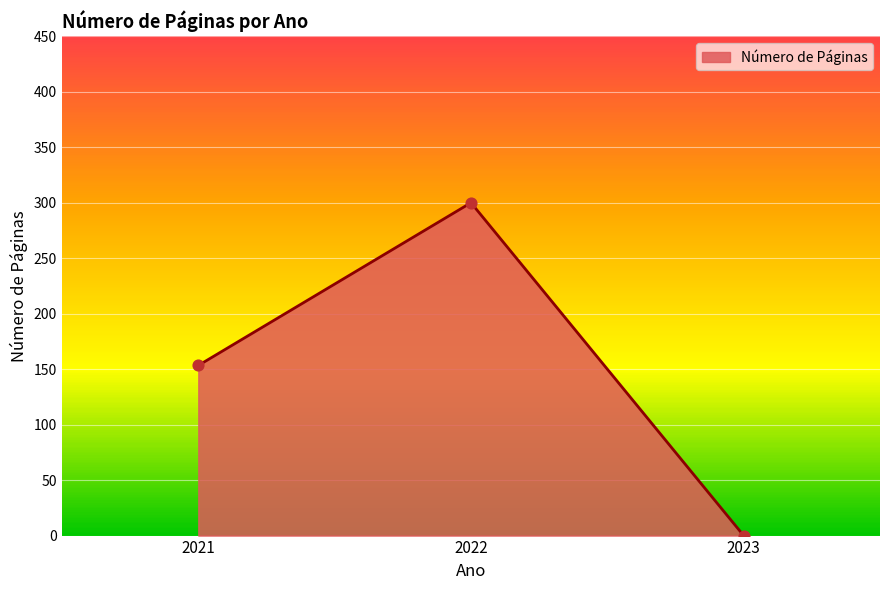

Between 2023 and 2021, which is larger?

2021